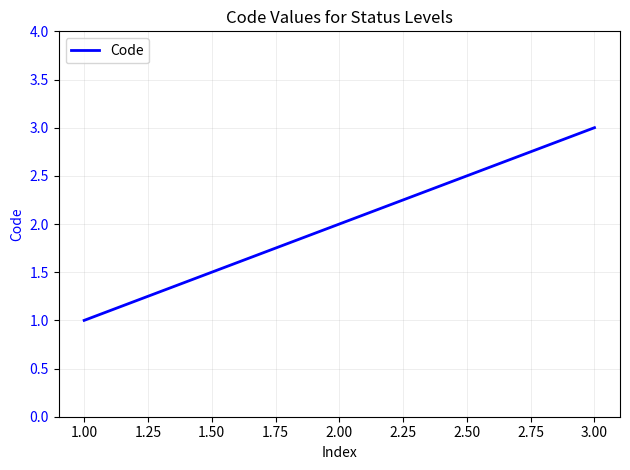

What value does the data have at 1.00?

1